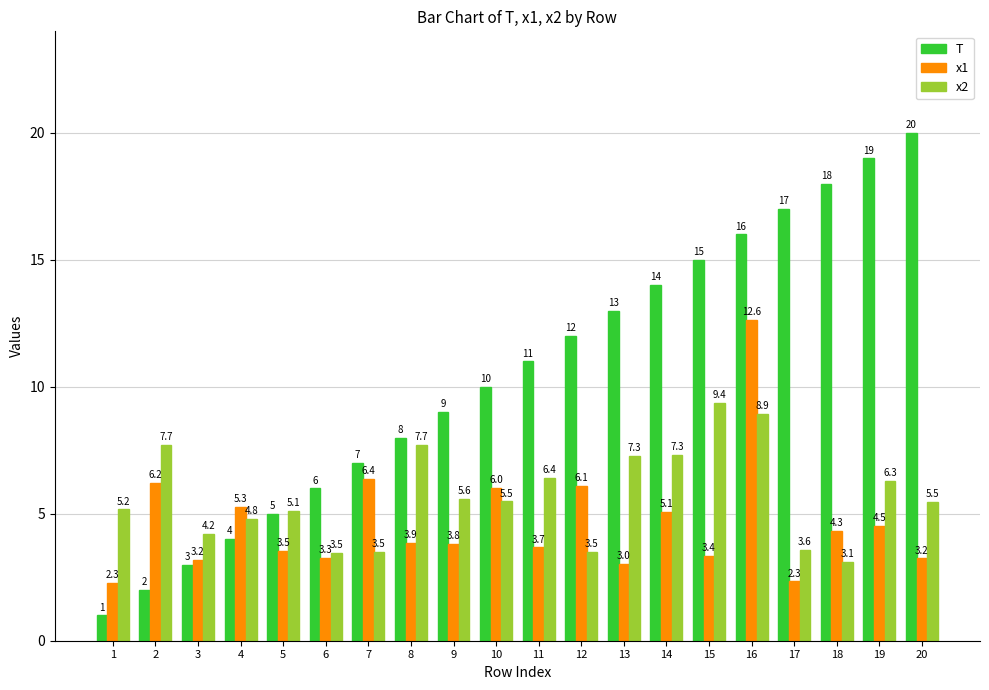

The value of x1 at 1 is 1.1. True or false?

False